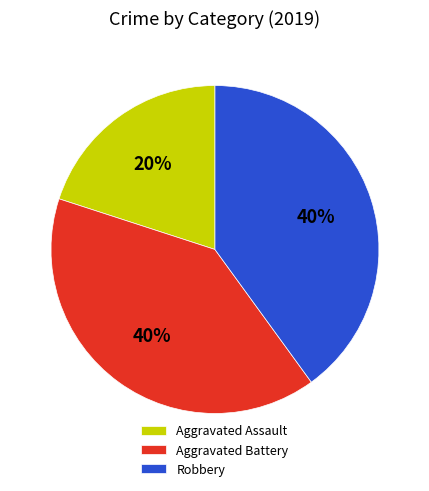

Which slice is the smallest?

Aggravated Assault